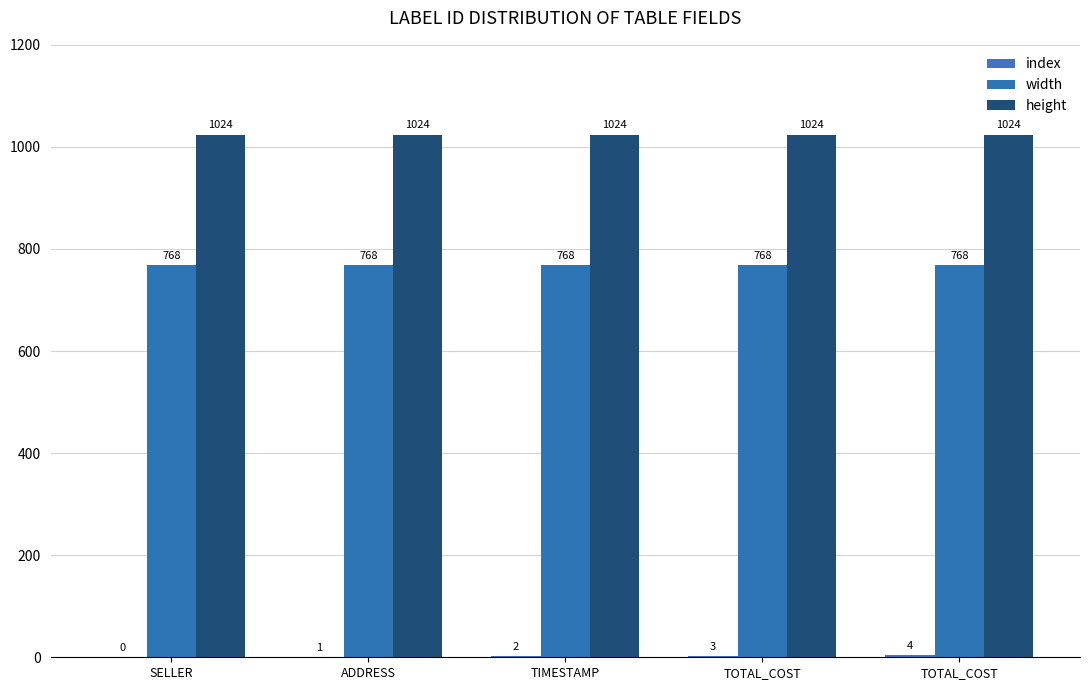

What is the total value across all series at ADDRESS?

1793